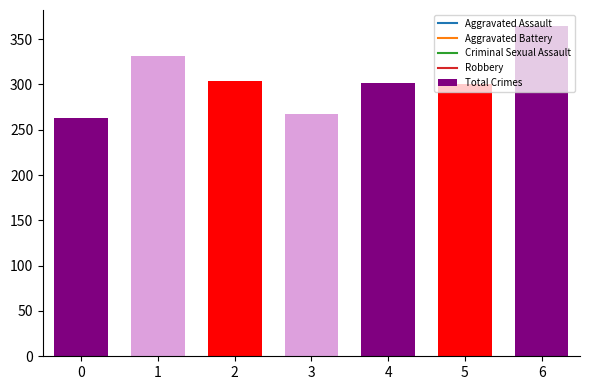

How many bars are there in total?

7